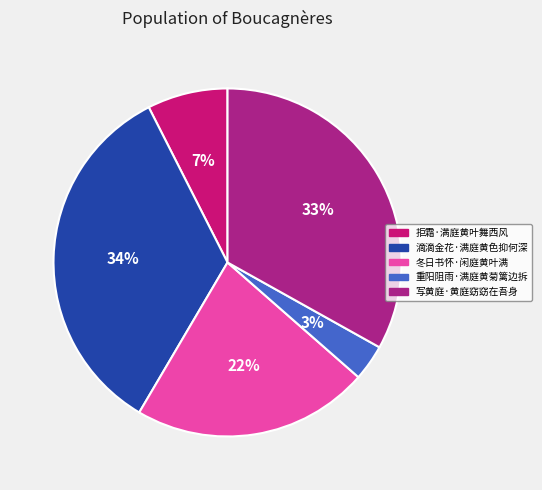

To the nearest percent, what portion does 冬日书怀·闲庭黄叶满 represent?

22%